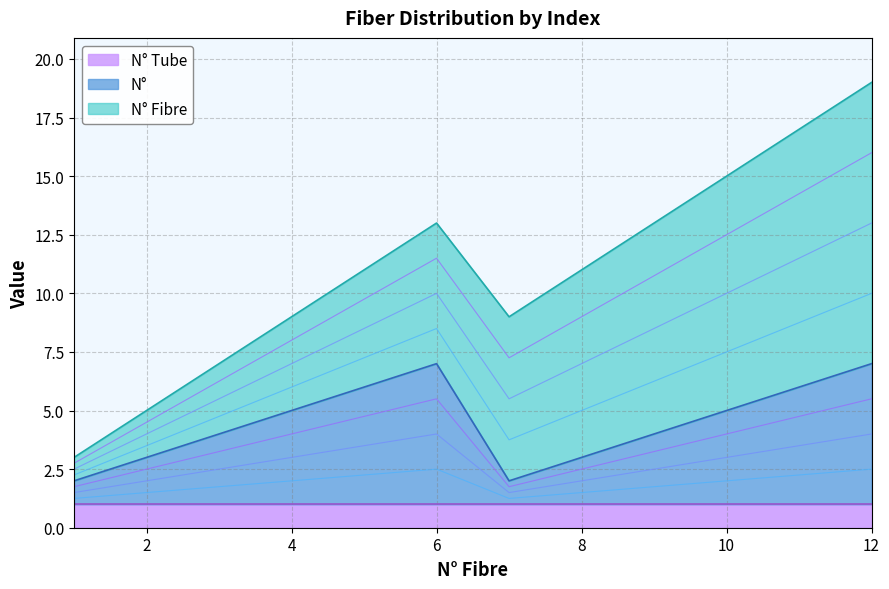

Between 3 and 8, which series saw the biggest shift?

N° Fibre